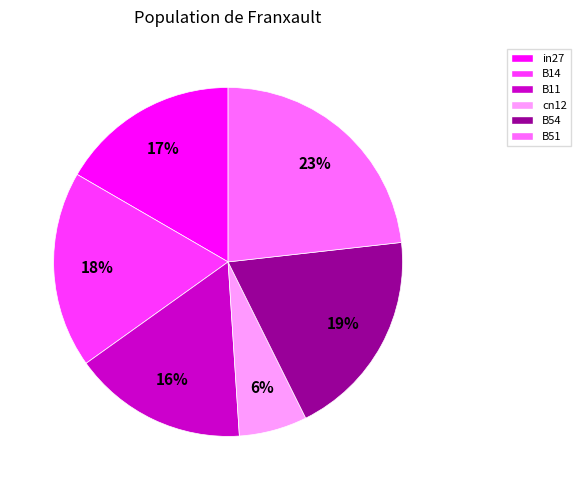

Is there any slice that represents more than half of the pie?

No